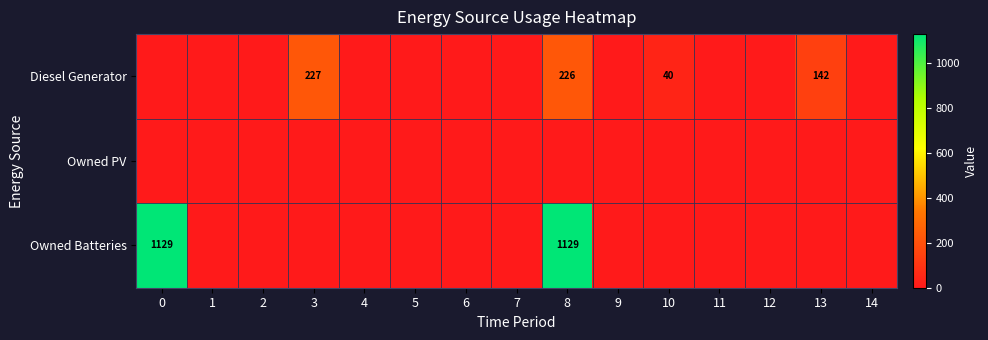

How many data points in Diesel Generator are above 0?

4